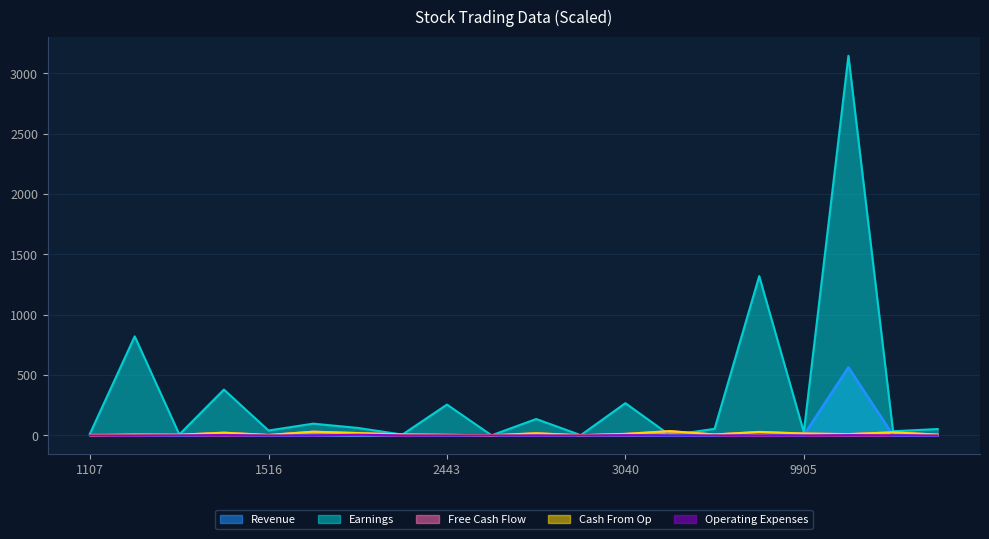

How many data points in Cash From Op are above 10?

10